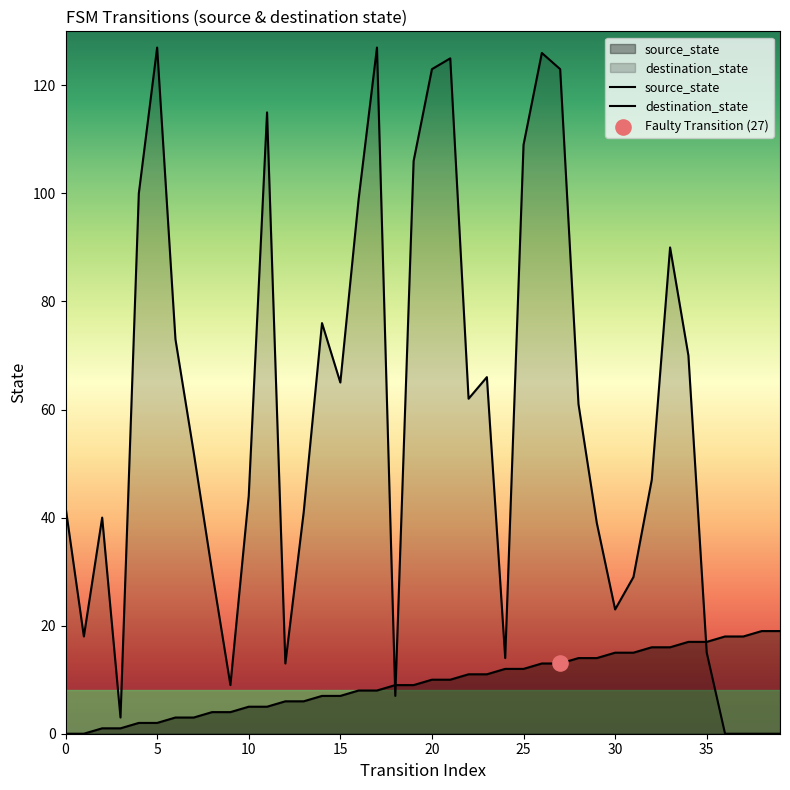

At how many categories does at least one series exceed 10?

37